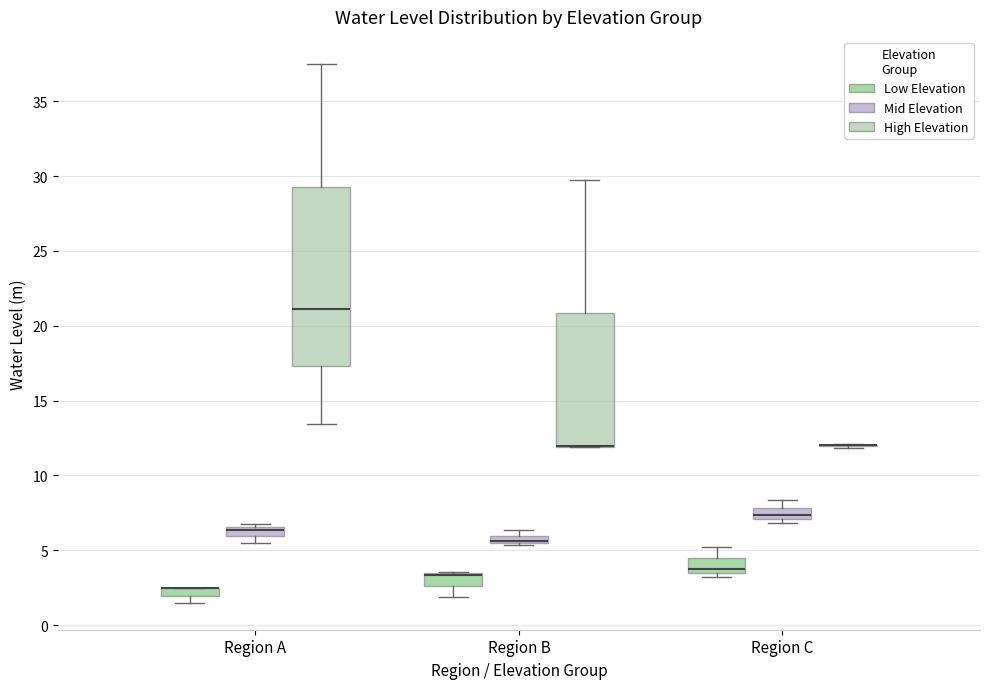

Where is the upper edge of the box for Region A (Mid Elevation) on the y-axis? The values are not printed on the chart, so give them approximately, as read against the axis.

6.5